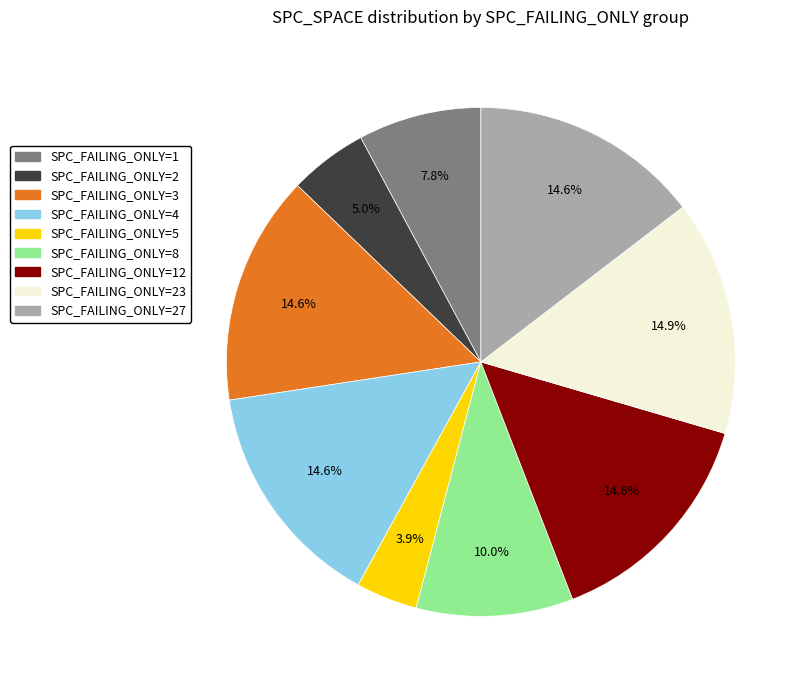

Is there a majority slice in this chart?

No